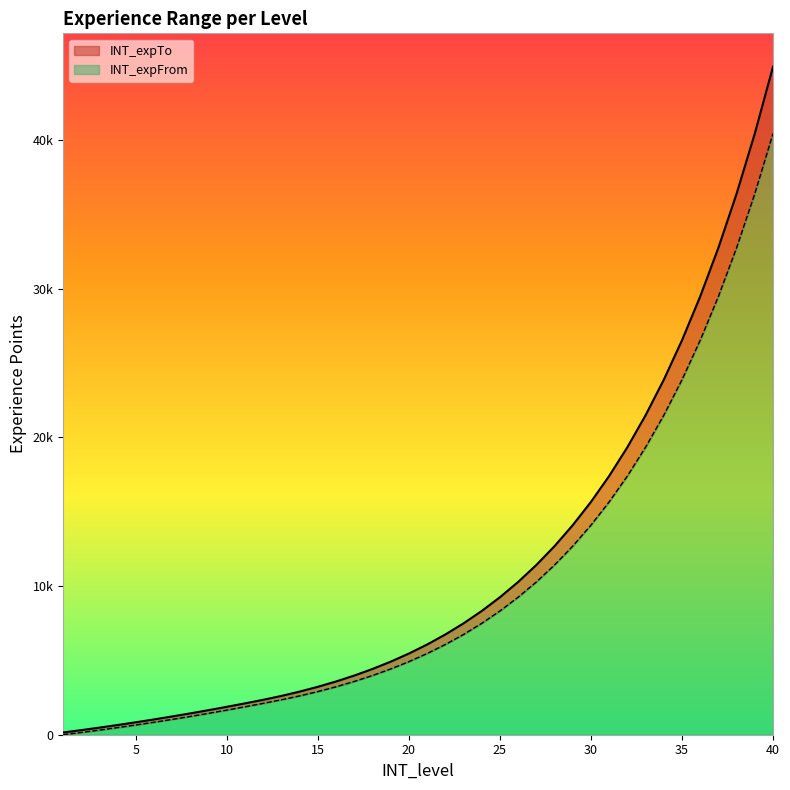

How many distinct data groups are displayed?

2